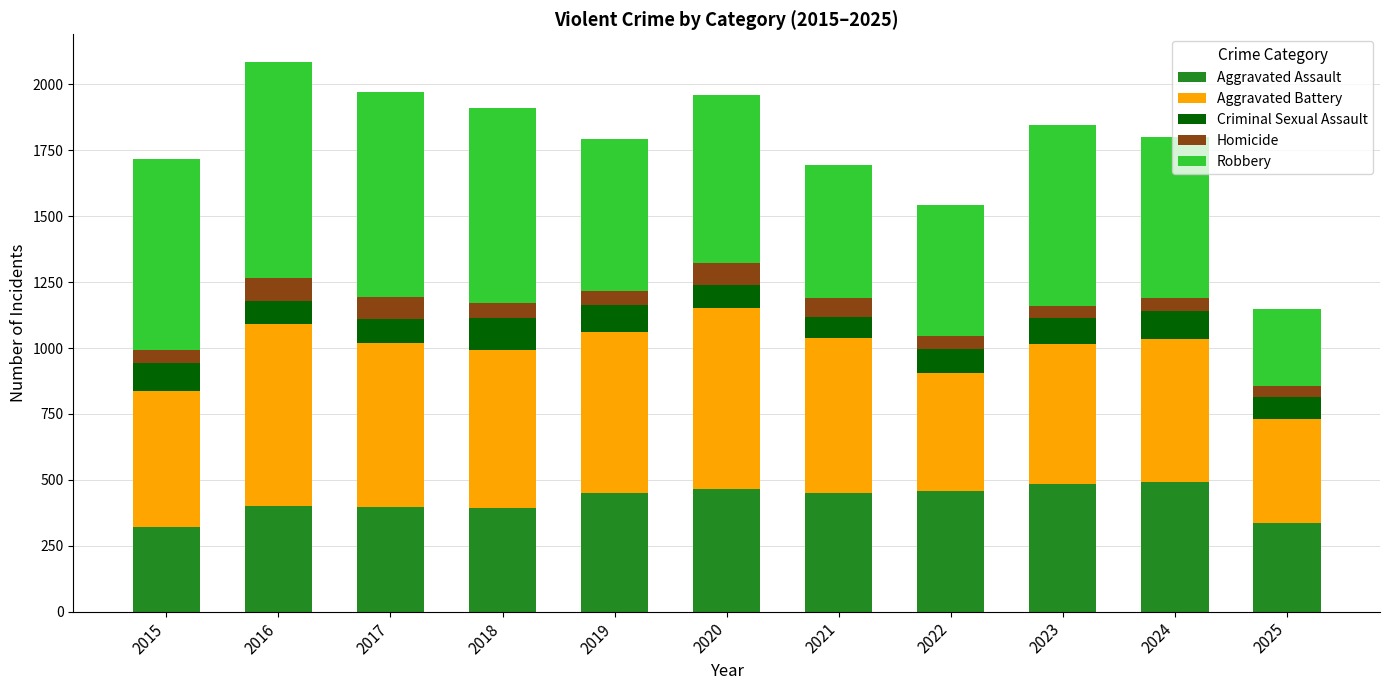

What is the average value of the Aggravated Assault series?

423